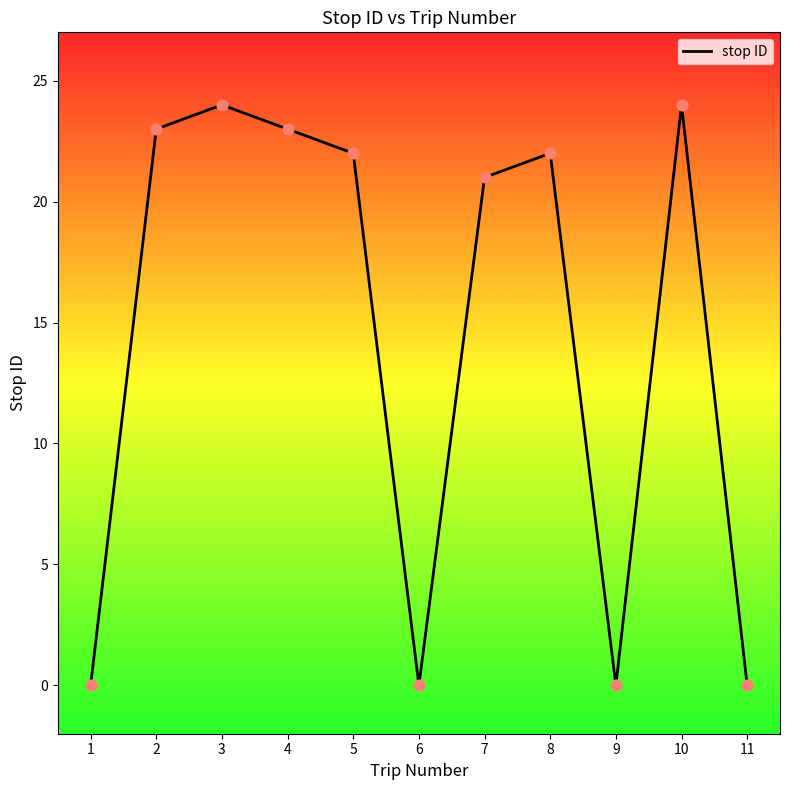

Which has a higher value, 10 or 7?

10